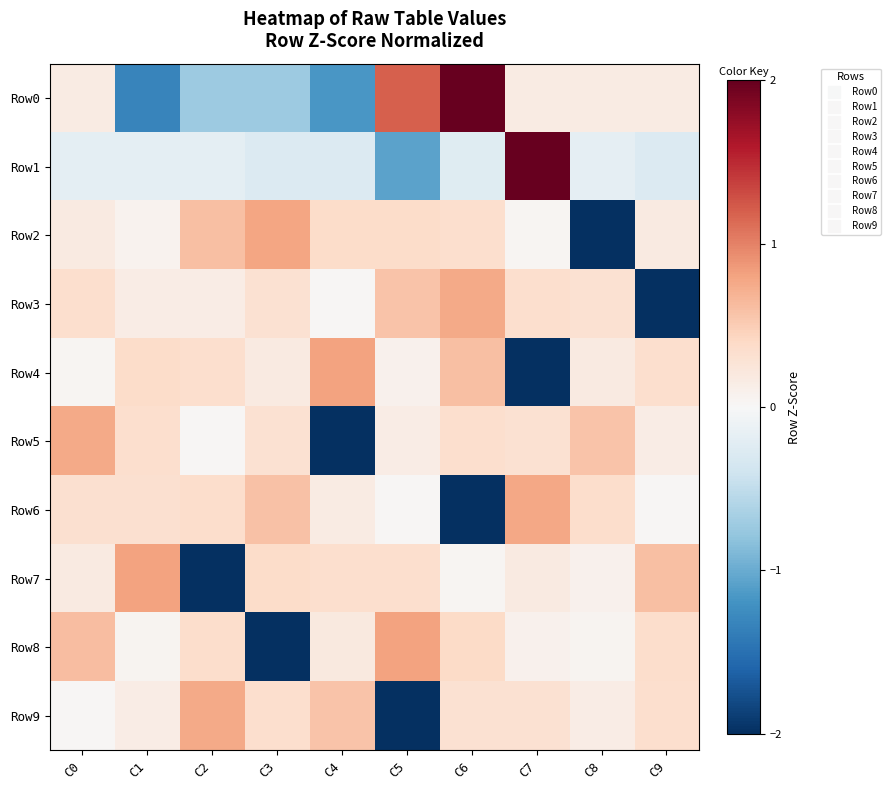

Reading left to right, what are all the values shown in this chart?

Row0: C0=0.2	C1=-1.3	C2=-0.7	C3=-0.7	C4=-1.2	C5=1.2	C6=2.1	C7=0.2	C8=0.2	C9=0.2
Row1: C0=-0.2	C1=-0.2	C2=-0.2	C3=-0.3	C4=-0.3	C5=-1.1	C6=-0.2	C7=2.9	C8=-0.2	C9=-0.3
Row2: C0=0.2	C1=0.1	C2=0.6	C3=0.8	C4=0.4	C5=0.4	C6=0.3	C7=0.0	C8=-2.9	C9=0.2
Row3: C0=0.3	C1=0.1	C2=0.1	C3=0.3	C4=0.0	C5=0.6	C6=0.8	C7=0.3	C8=0.3	C9=-2.9
Row4: C0=0.0	C1=0.4	C2=0.3	C3=0.2	C4=0.8	C5=0.1	C6=0.6	C7=-2.9	C8=0.2	C9=0.3
Row5: C0=0.8	C1=0.3	C2=0.0	C3=0.3	C4=-2.9	C5=0.1	C6=0.3	C7=0.3	C8=0.6	C9=0.1
Row6: C0=0.3	C1=0.3	C2=0.4	C3=0.6	C4=0.2	C5=0.0	C6=-2.9	C7=0.8	C8=0.4	C9=0.0
Row7: C0=0.2	C1=0.8	C2=-2.9	C3=0.4	C4=0.3	C5=0.3	C6=0.0	C7=0.2	C8=0.1	C9=0.6
Row8: C0=0.6	C1=0.1	C2=0.4	C3=-2.9	C4=0.2	C5=0.8	C6=0.4	C7=0.1	C8=0.1	C9=0.4
Row9: C0=0.0	C1=0.1	C2=0.8	C3=0.3	C4=0.6	C5=-2.9	C6=0.3	C7=0.3	C8=0.1	C9=0.3